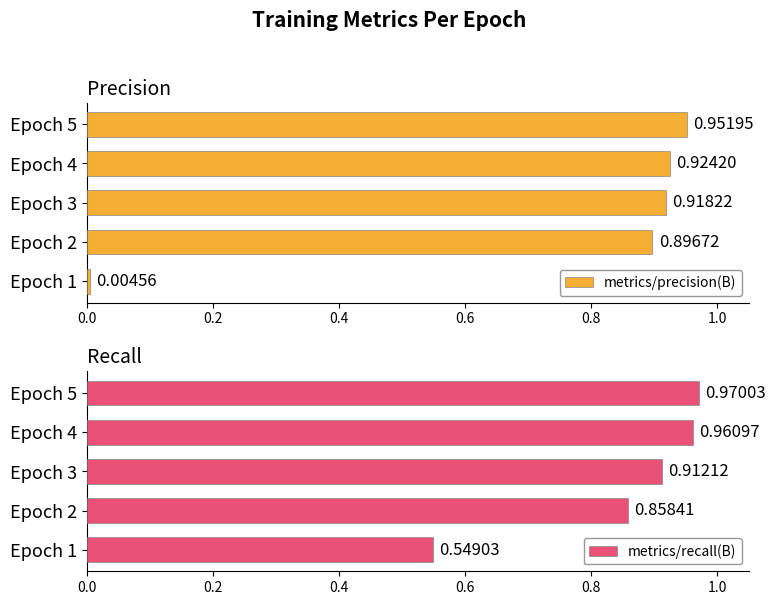

List the labels in order of metrics/recall(B) value, largest first.

Epoch 5, Epoch 4, Epoch 3, Epoch 2, Epoch 1